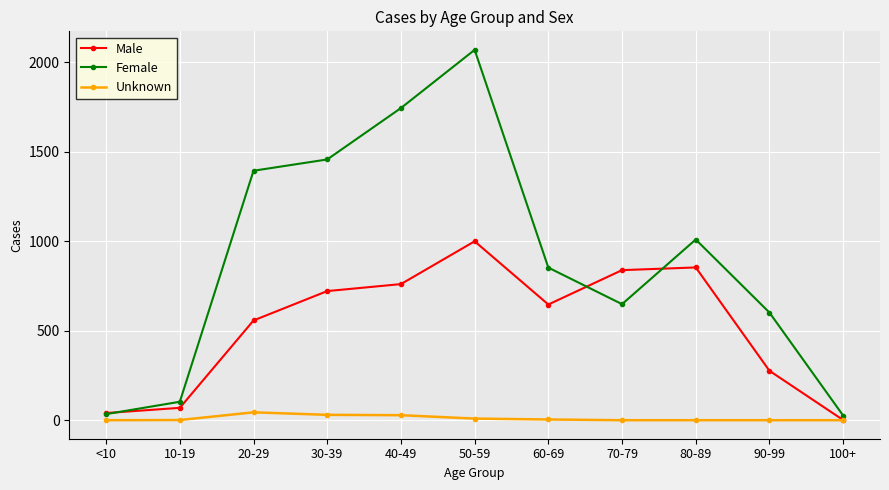

What is the difference between the maximum and second lowest values in the Male series?

959